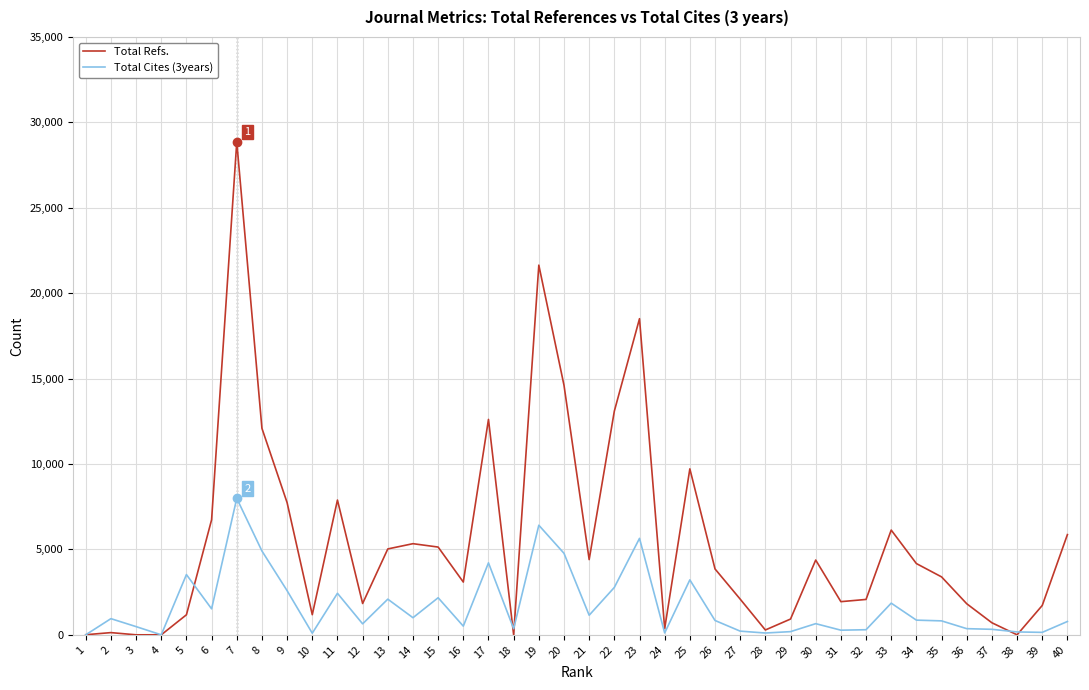

What is the difference between the maximum and minimum values in the Total Cites (3years) series?

7988